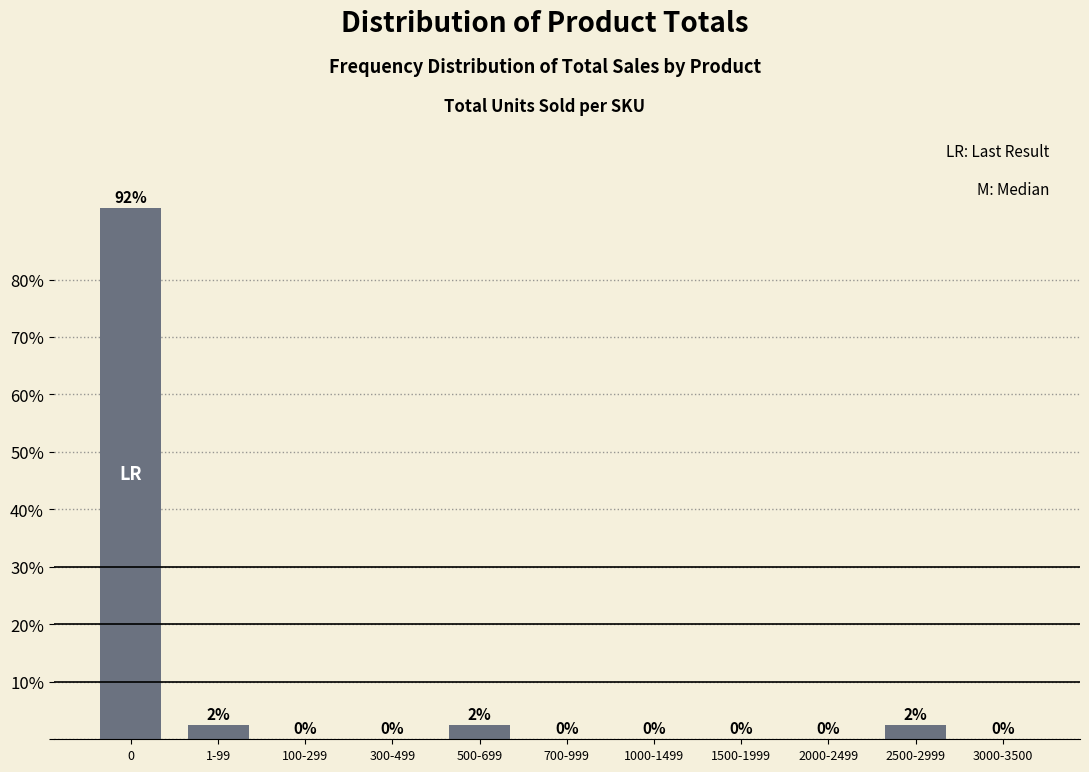

Which has a higher value, 3000-3500 or 1-99?

1-99